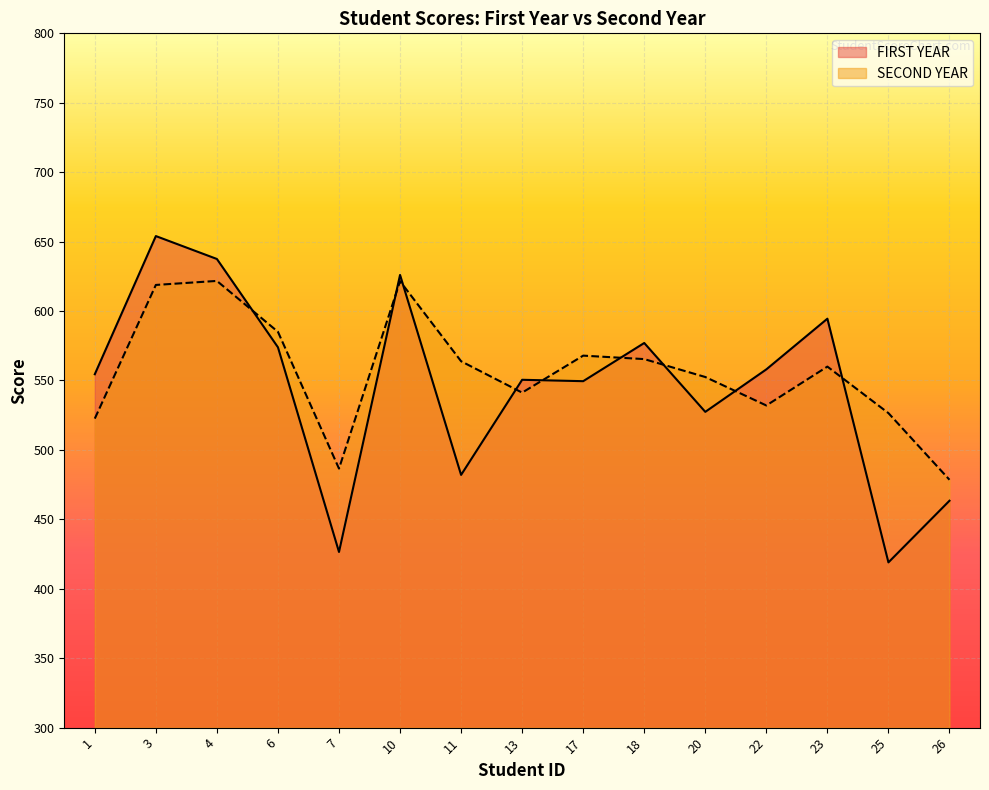

Which label corresponds to the smallest value in the chart?

25